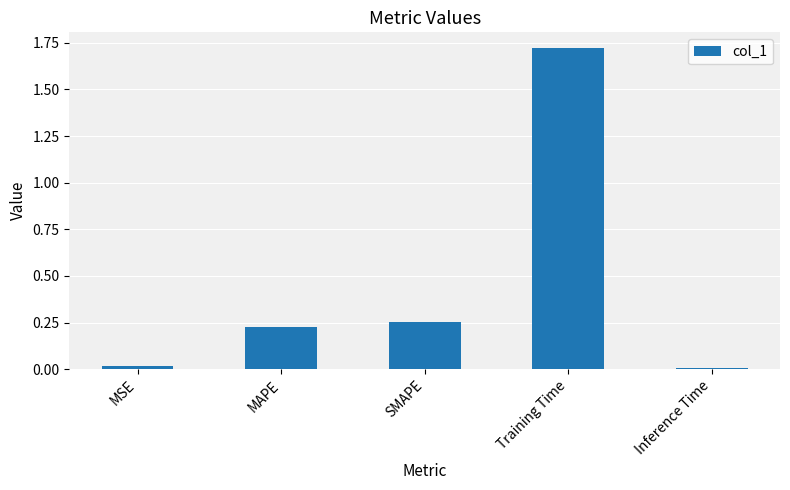

What is the label of the 4th bar from the left?

Training Time